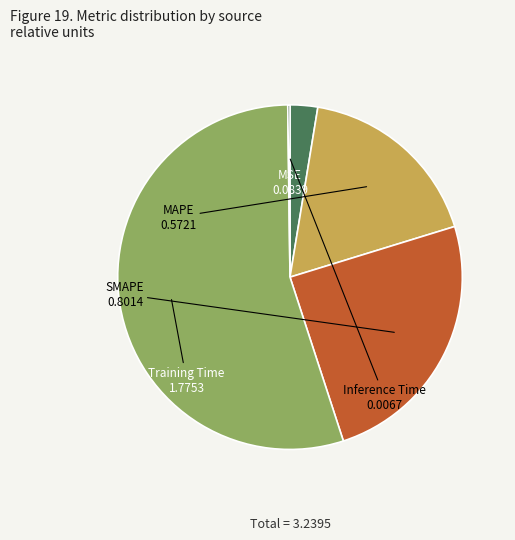

Do SMAPE and MSE together represent more than half of the pie?

No